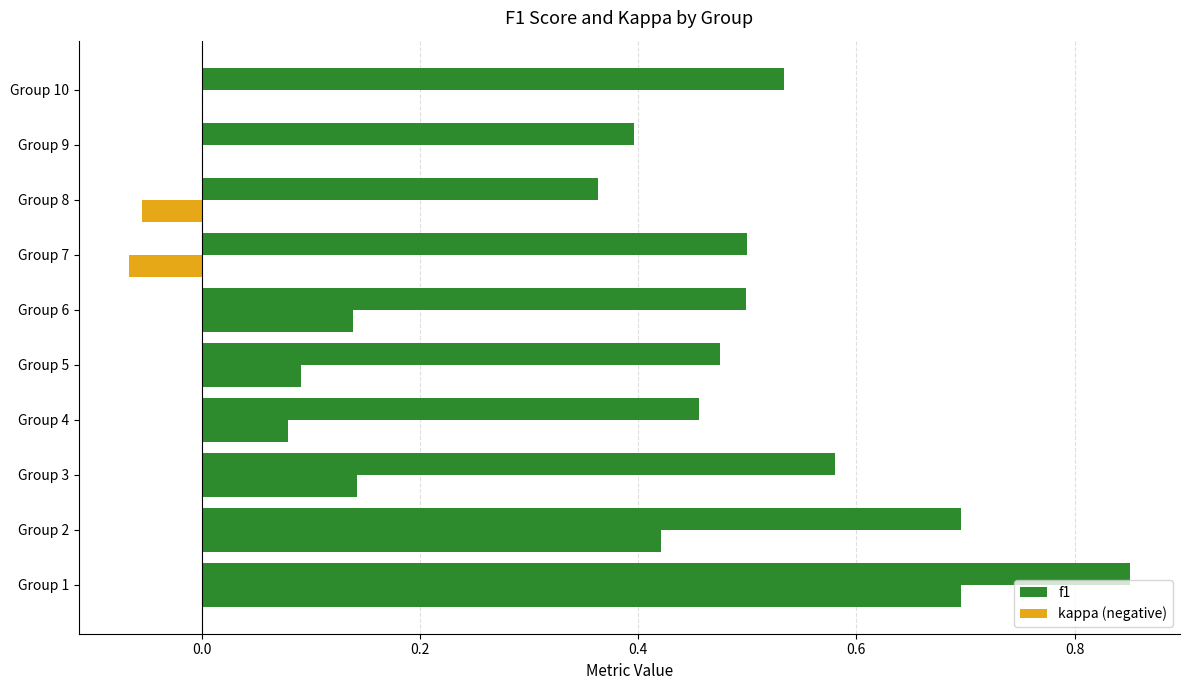

Which has a higher value, 1 or 3?

1